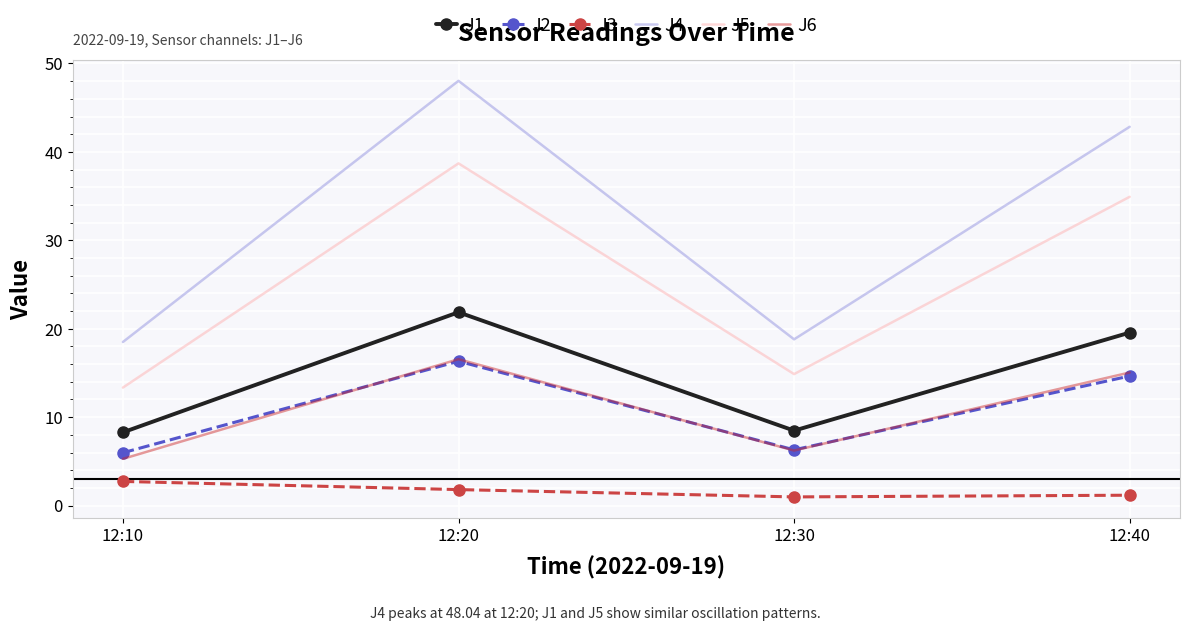

List the labels in order of J5 value, smallest first.

12:10, 12:30, 12:40, 12:20